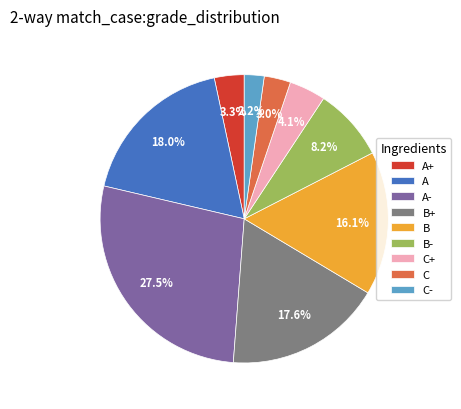

Does any single category account for the majority?

No